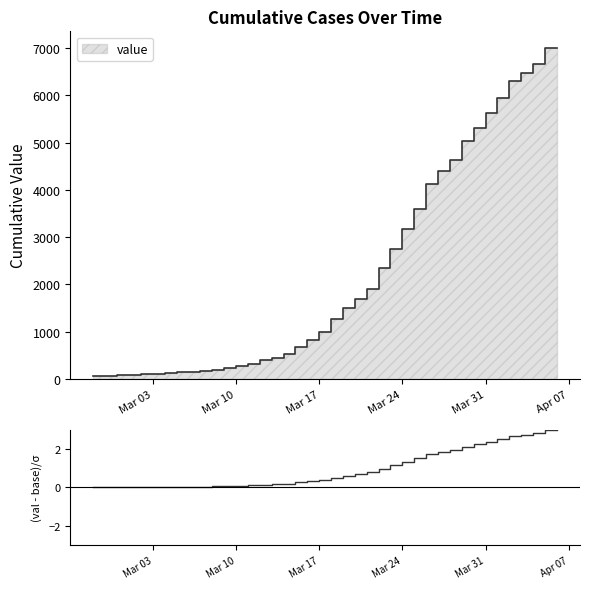

How many series are shown in this chart?

1